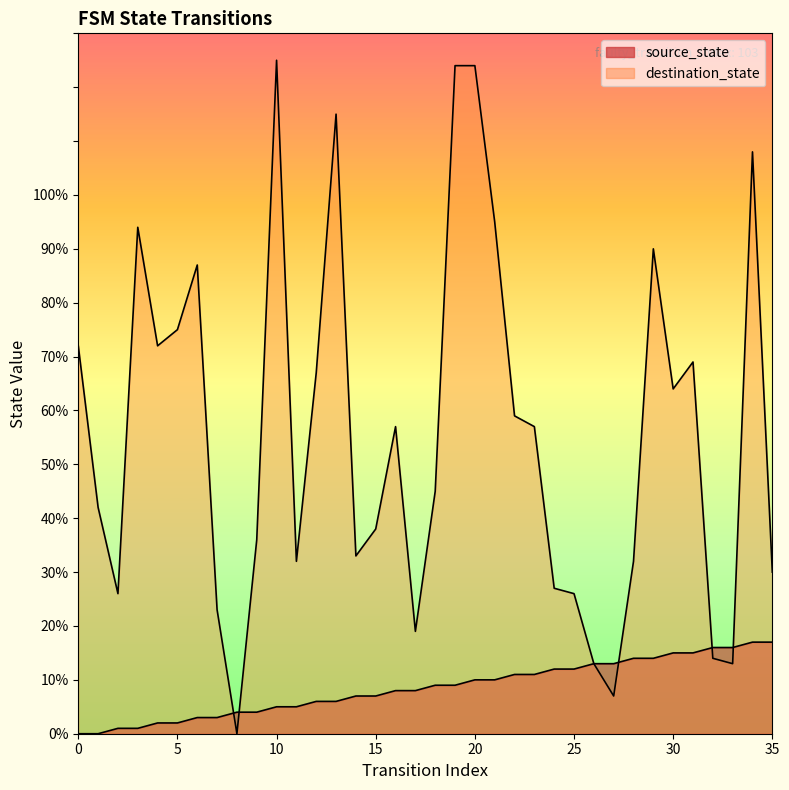

The source_state series shows 13 at 26. True or false?

True